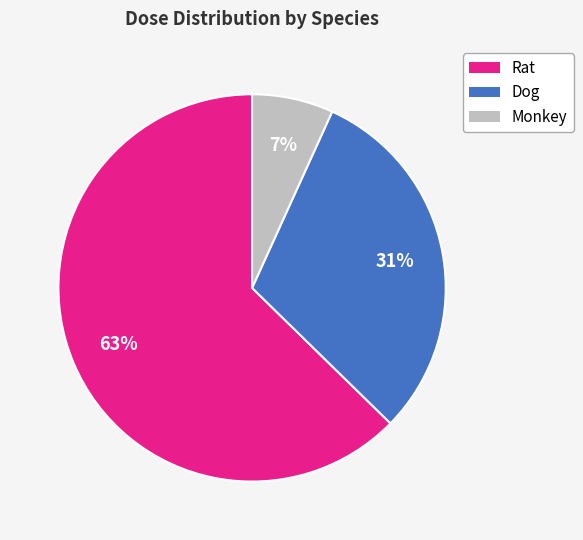

Between Dog and Rat, which is larger?

Rat